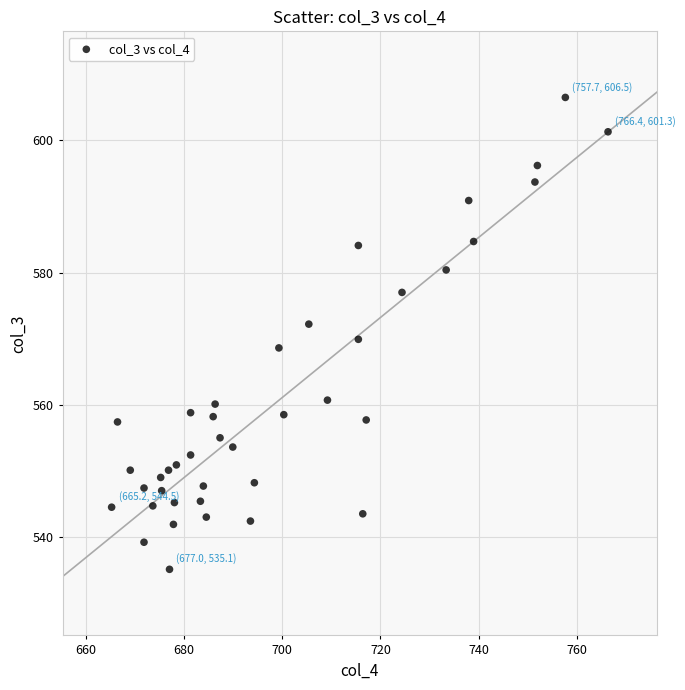

What is the range of Y values (max minus min)?

71.4